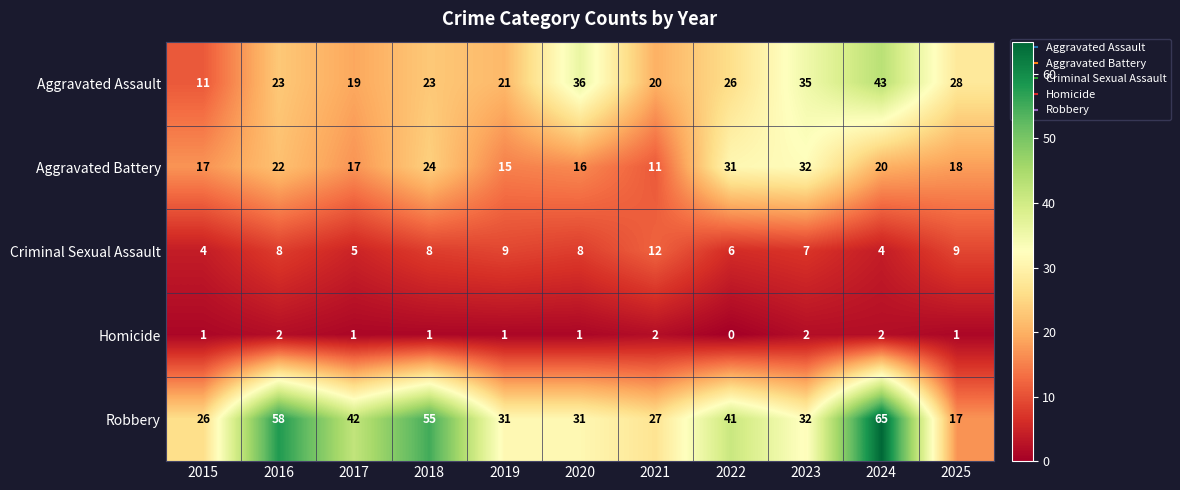

The value of Aggravated Assault at 2020 is 36. True or false?

True